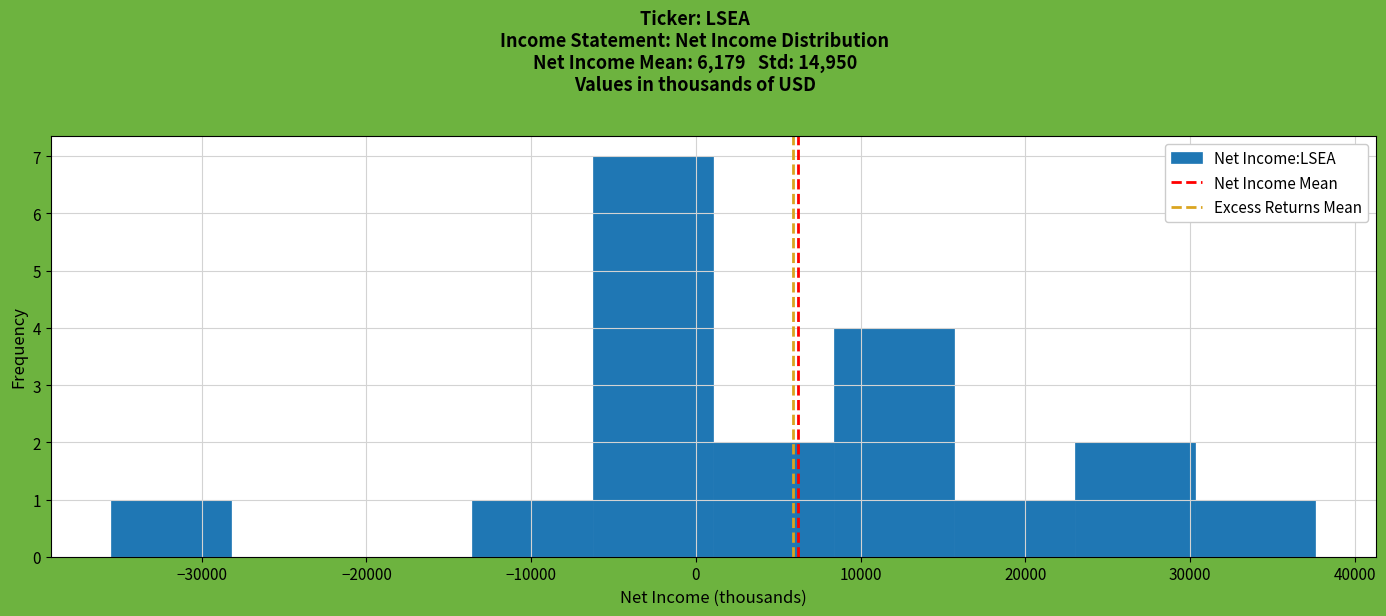

Over which range of the x-axis is the bar tallest?

-6000 to 1000